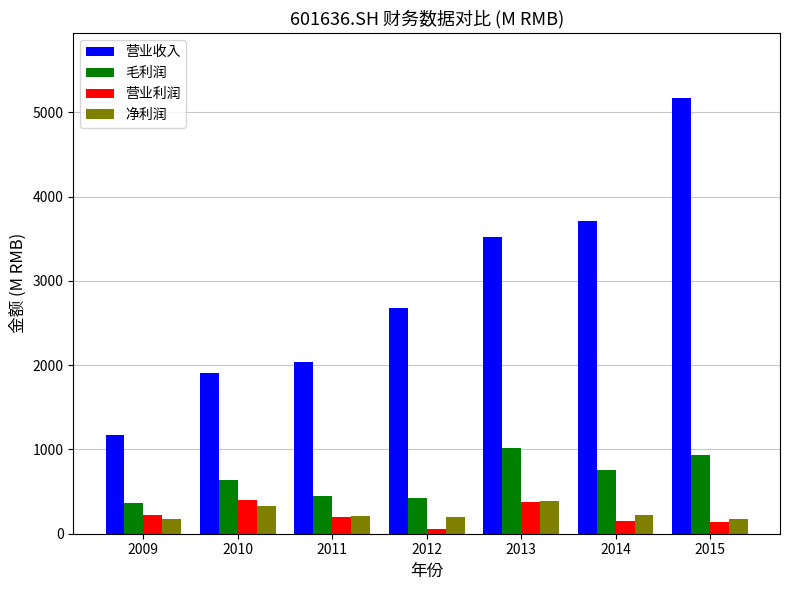

Rank the categories by 营业收入 value from lowest to highest.

2009, 2010, 2011, 2012, 2013, 2014, 2015